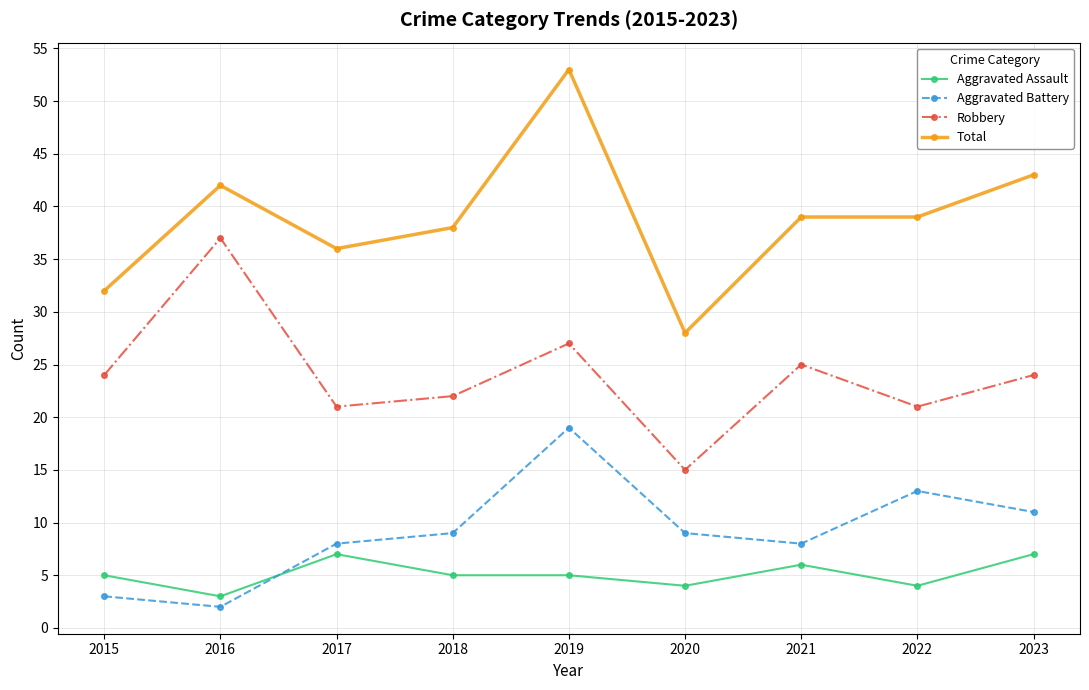

Reading right to left, transcribe all the data shown in this chart.

Aggravated Assault: 7	4	6	4	5	5	7	3	5
Aggravated Battery: 11	13	8	9	19	9	8	2	3
Robbery: 24	21	25	15	27	22	21	37	24
Total: 43	39	39	28	53	38	36	42	32